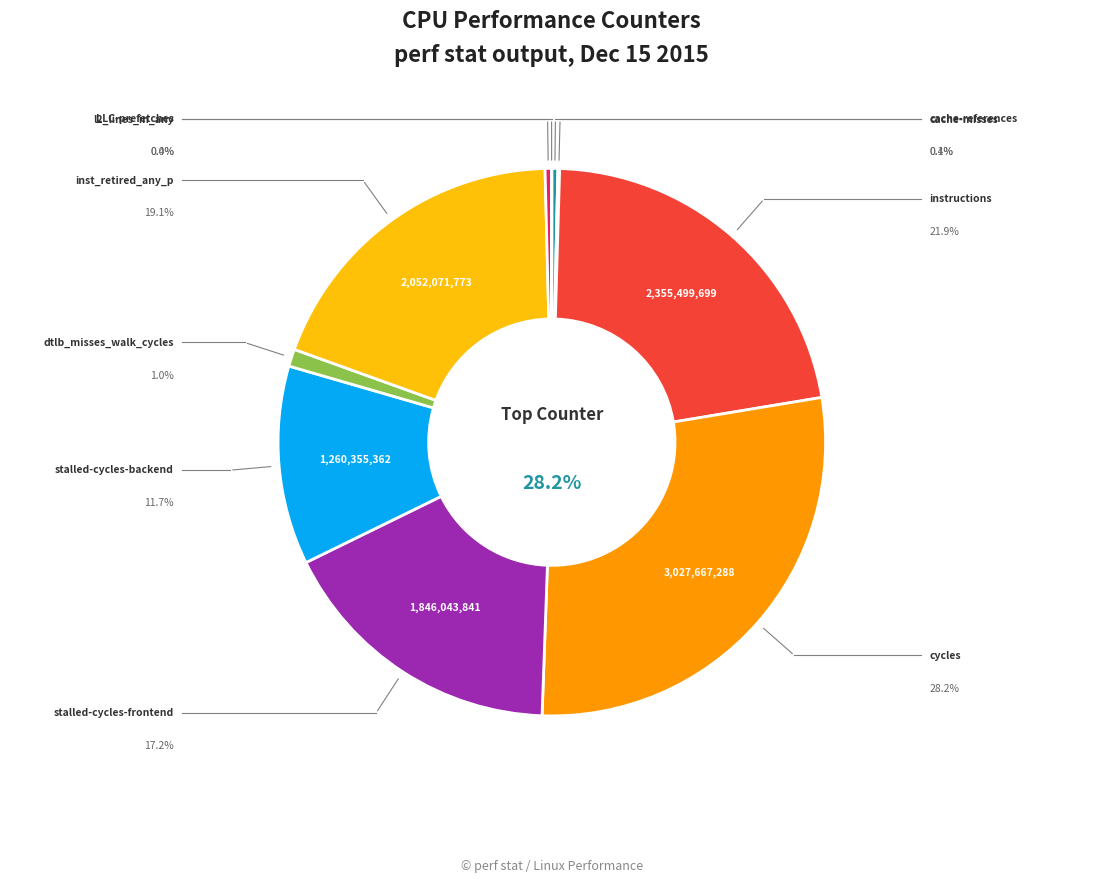

Is there any slice that represents more than half of the pie?

No